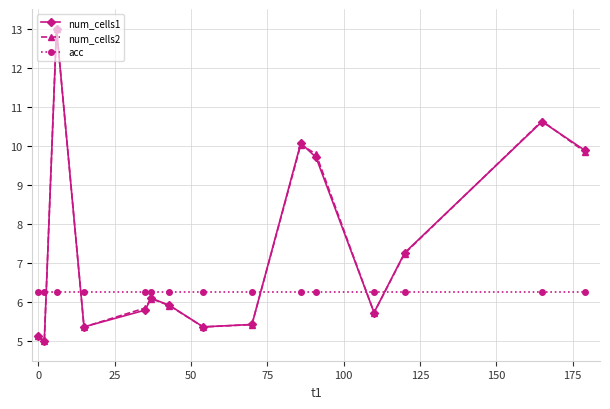

True or false: num_cells2 has more than 1 points higher than both neighbors.

True